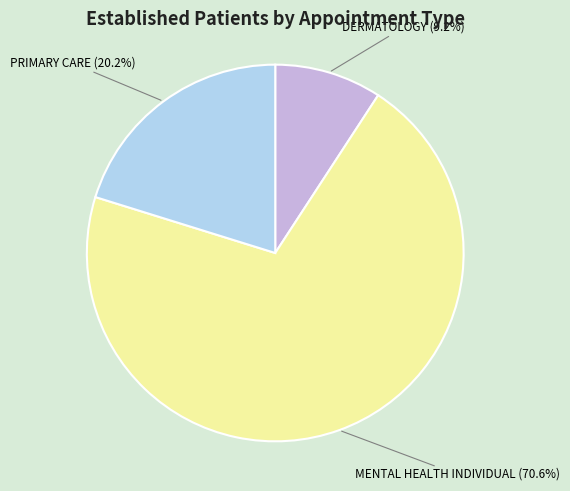

The MENTAL HEALTH INDIVIDUAL slice represents 60% of the pie. True or false?

False